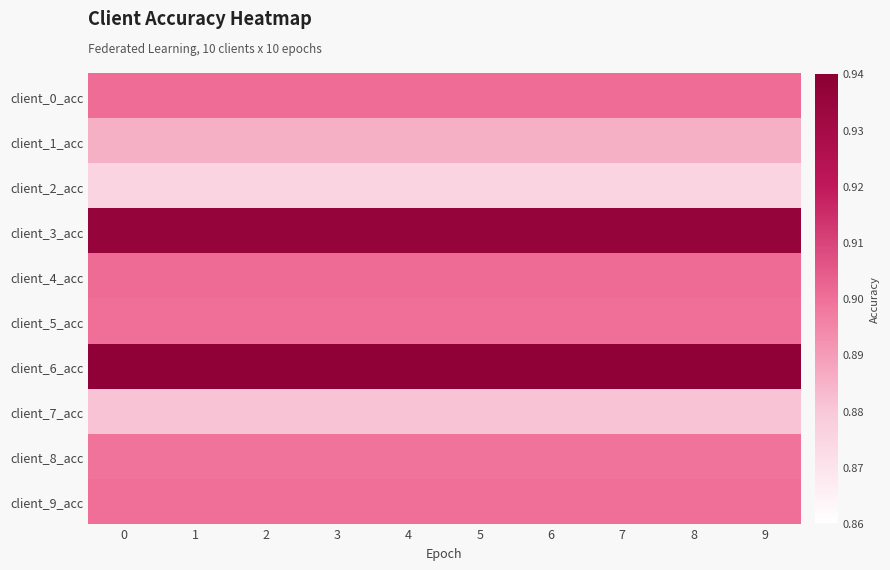

Between 2 and 9, which is larger?

2